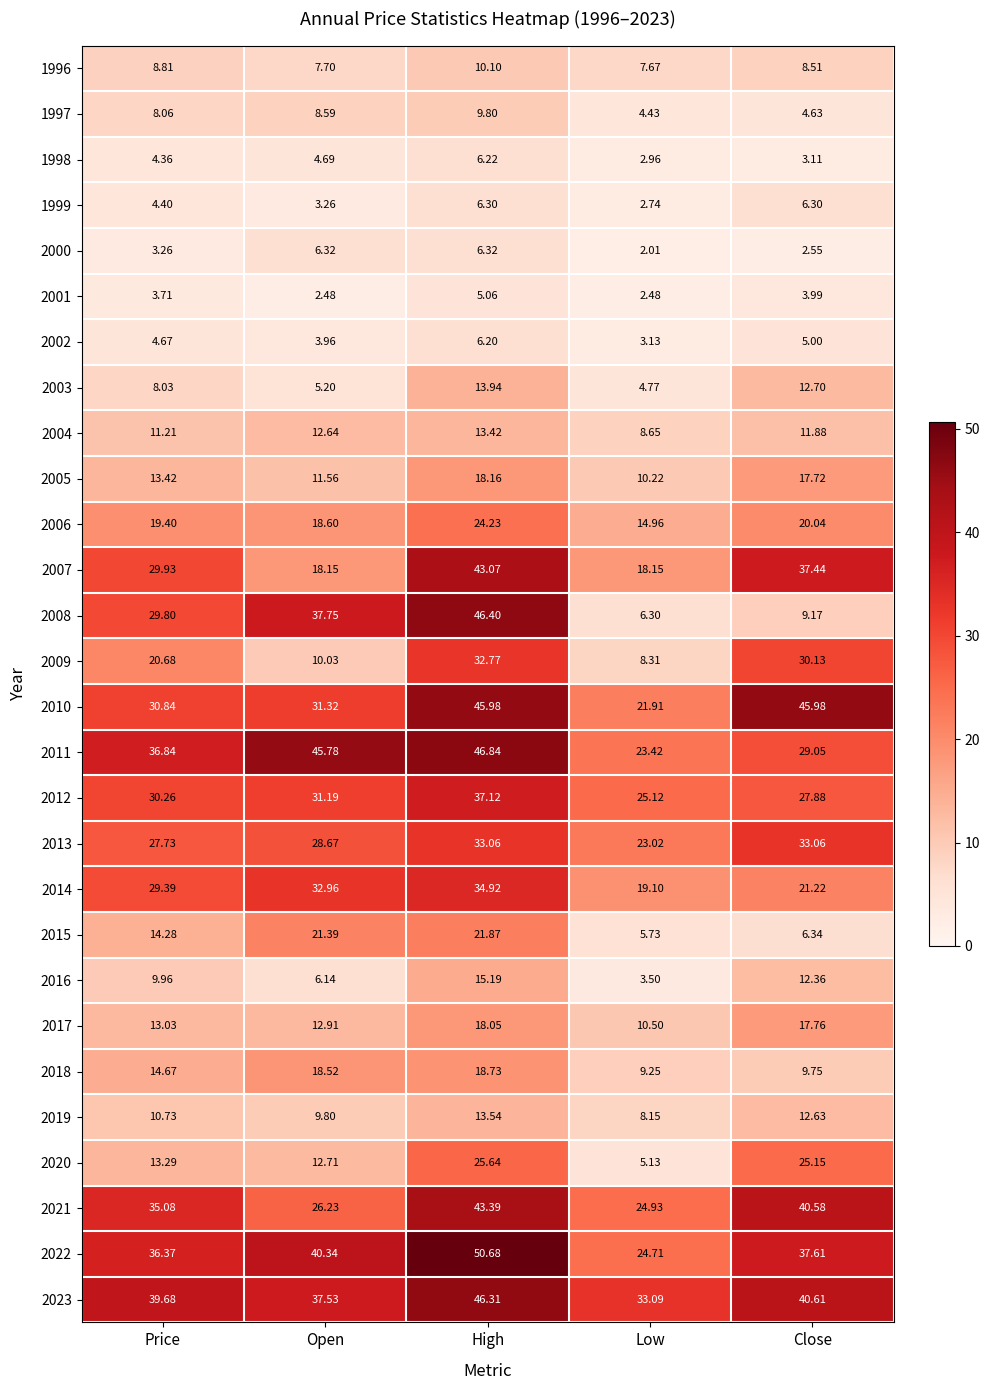

At how many categories does at least one series exceed 28?

5